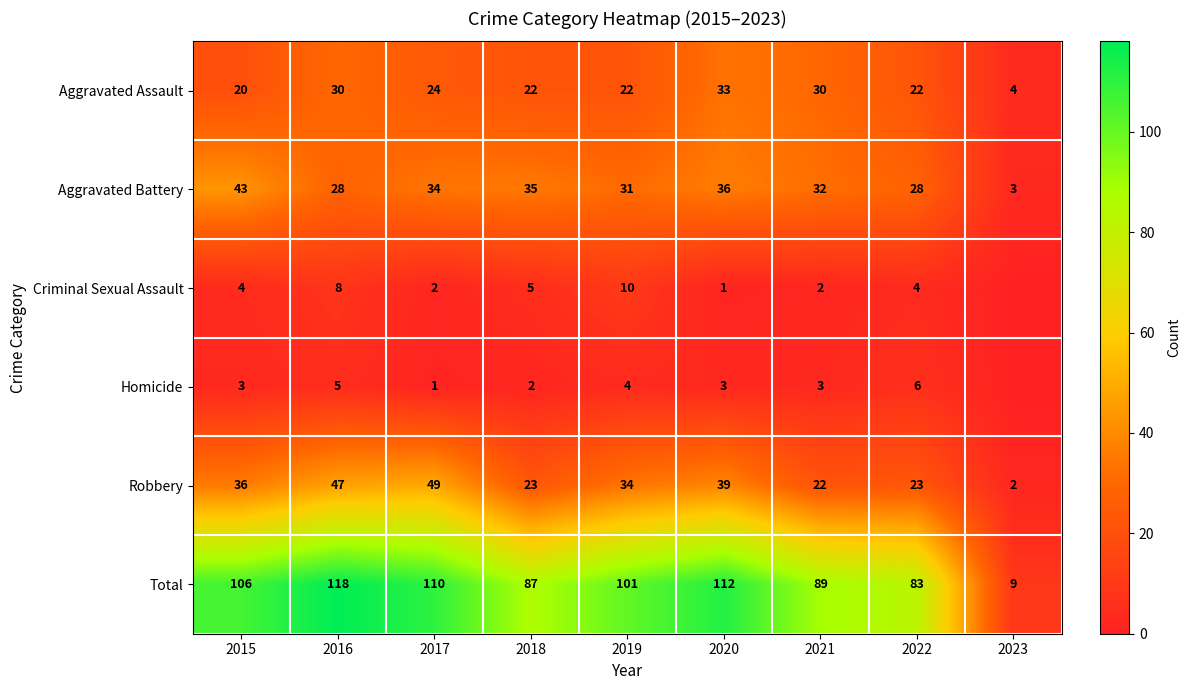

What is the spread (max minus min) of values at 2023?

9